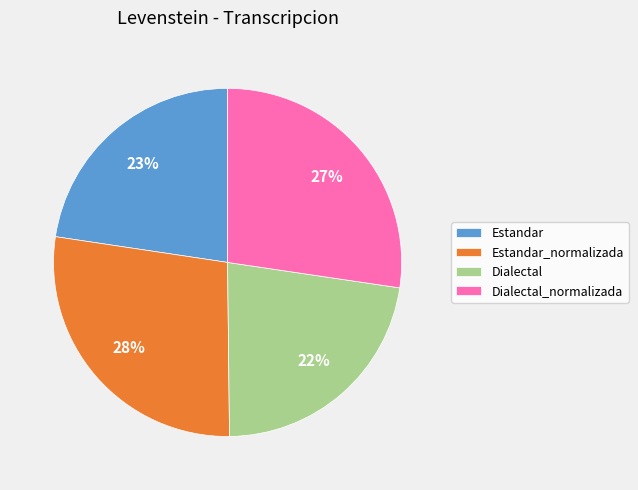

To the nearest percent, what portion does Dialectal represent?

22%